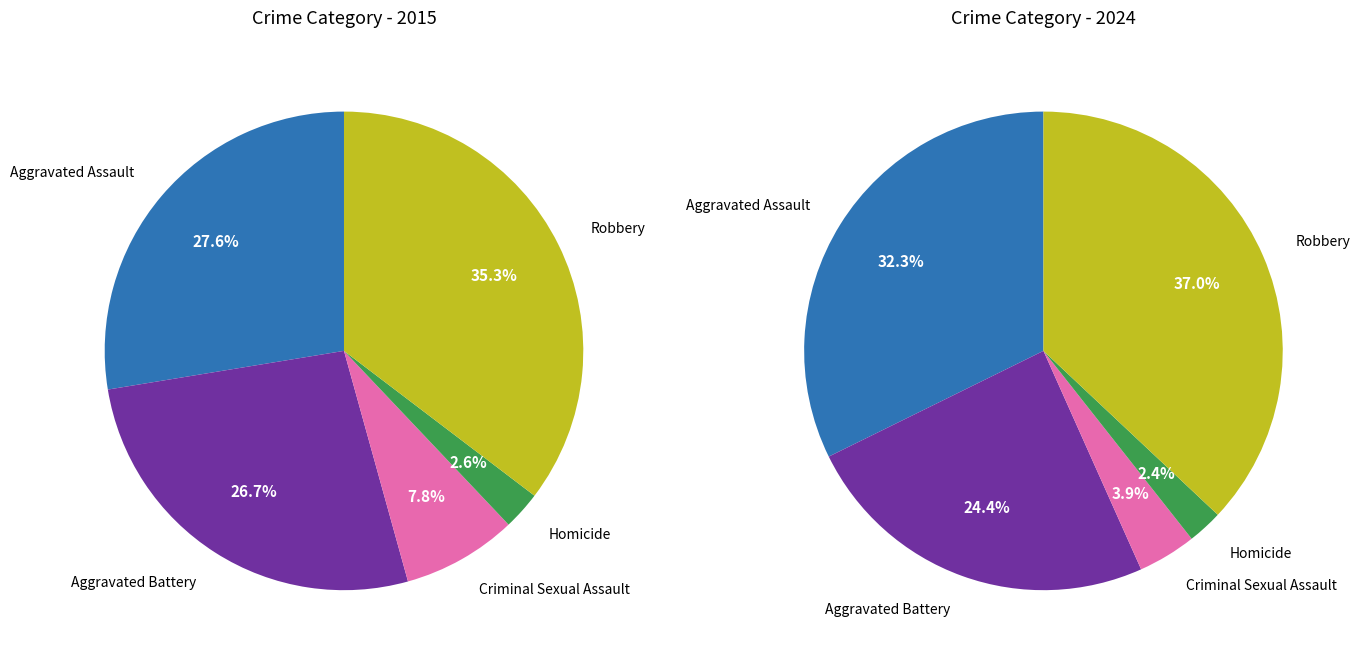

Which has a higher value, Criminal Sexual Assault or Aggravated Battery?

Aggravated Battery